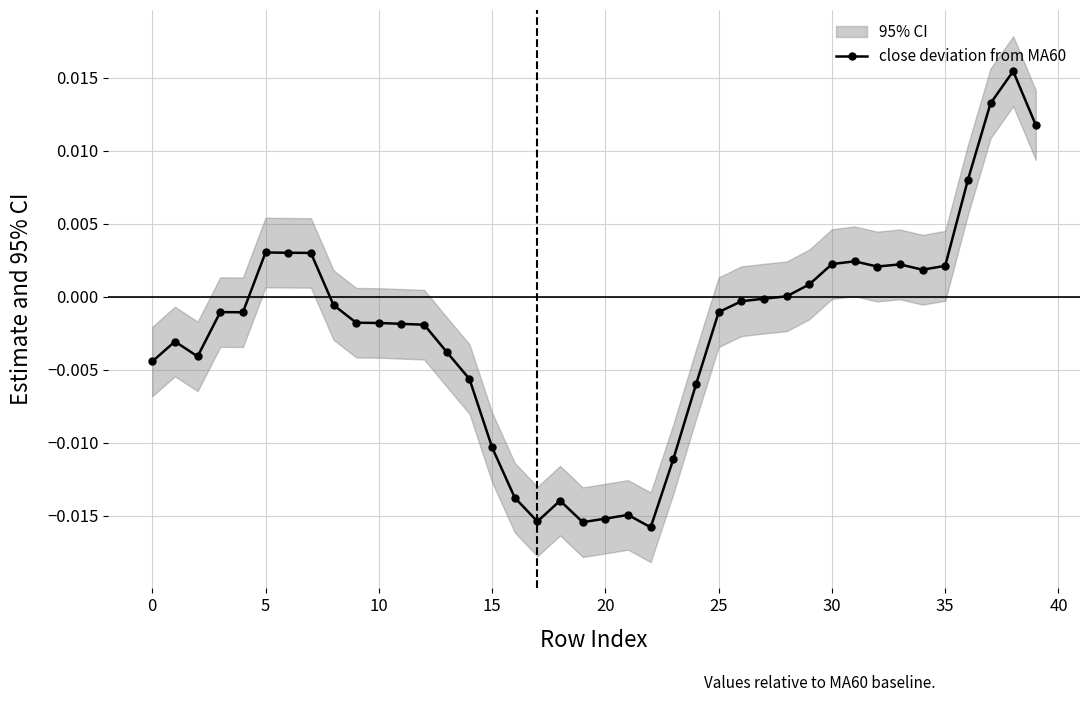

How many points are higher than both their immediate neighbors (excluding endpoints)?

8